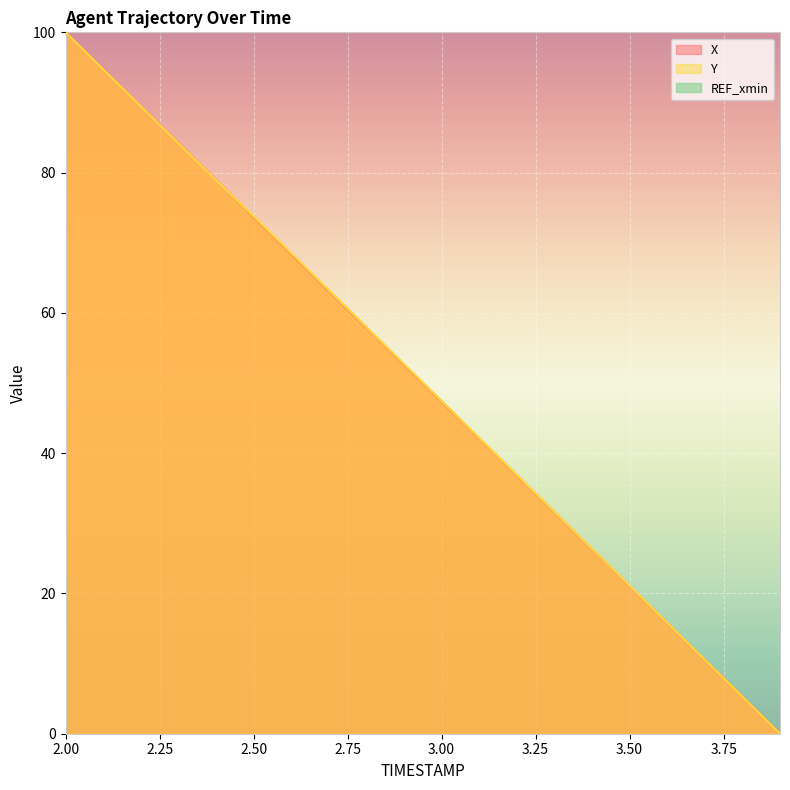

How many values in the X series are below 52?

10